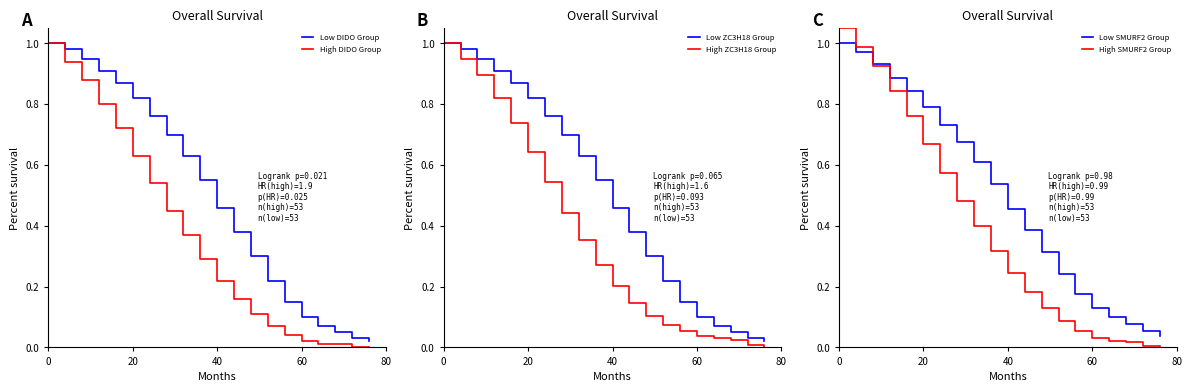

What is the label of the 13th point from the right?

7